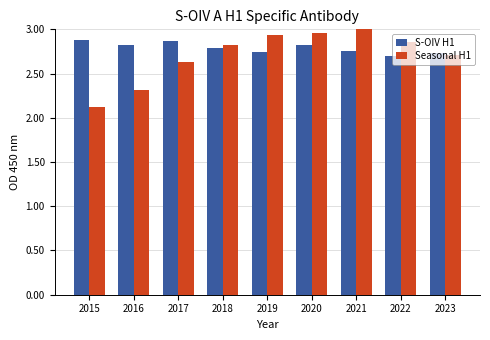

At which category does the chart reach its minimum across all series?

2015